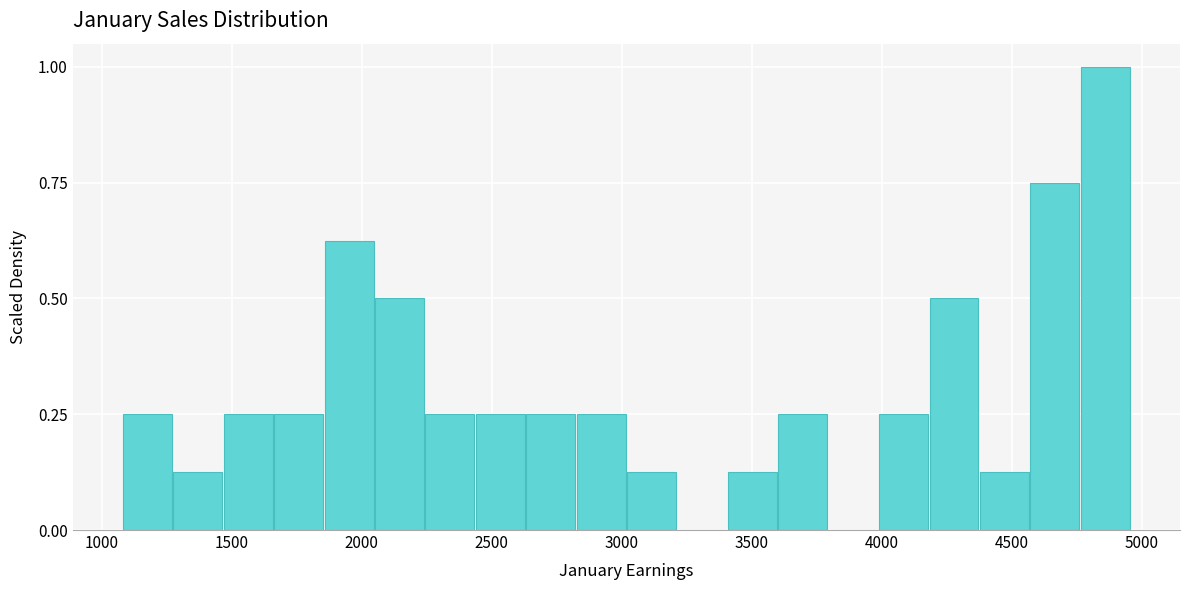

Read against the x-axis, roughly where is the centre of the tallest bar?

4850